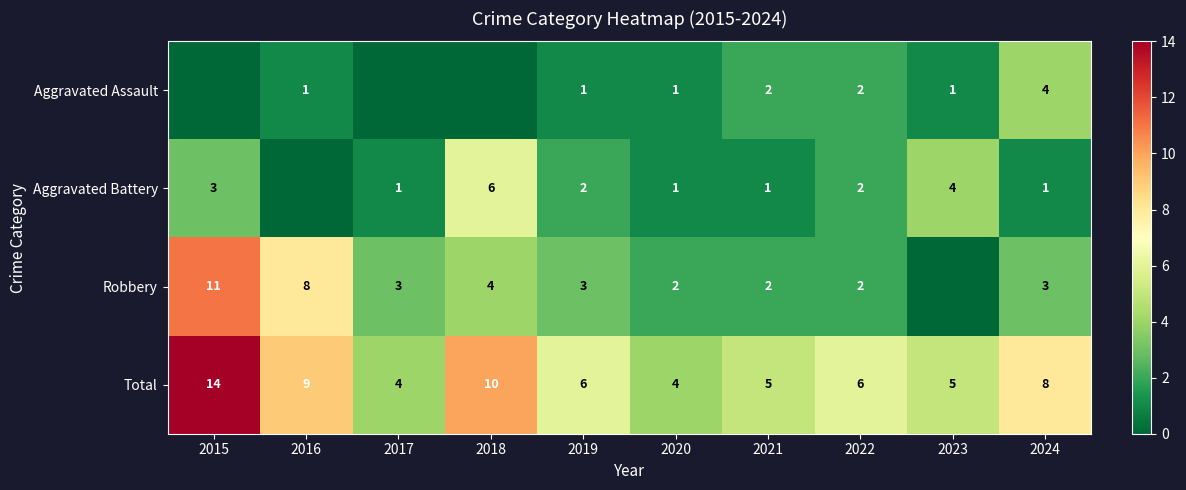

Rank the series at 2024 from highest to lowest value.

Total, Aggravated Assault, Robbery, Aggravated Battery